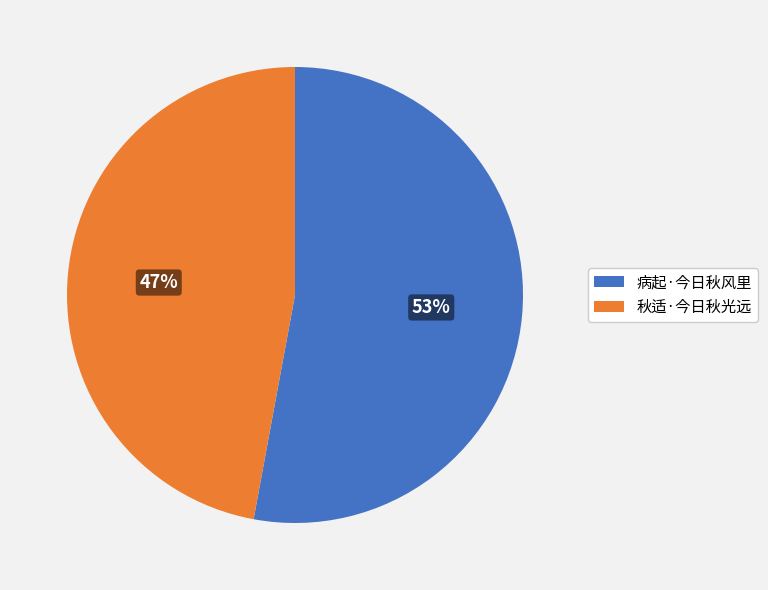

Rank the categories by value from highest to lowest.

病起·今日秋风里, 秋适·今日秋光远